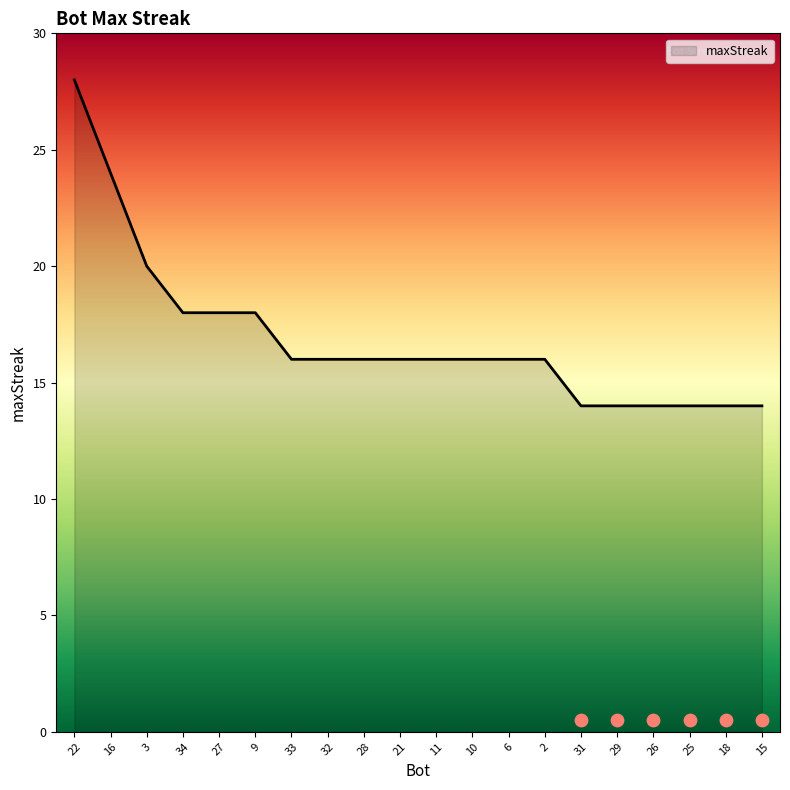

What is the change in value from 6 to 25?

-2